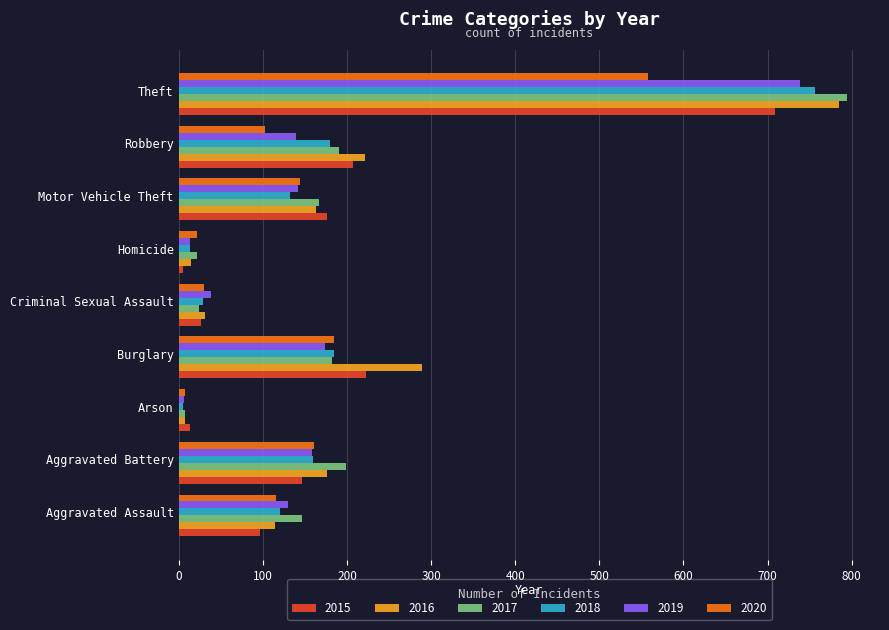

Between Burglary and Robbery, which series saw the biggest shift?

2020